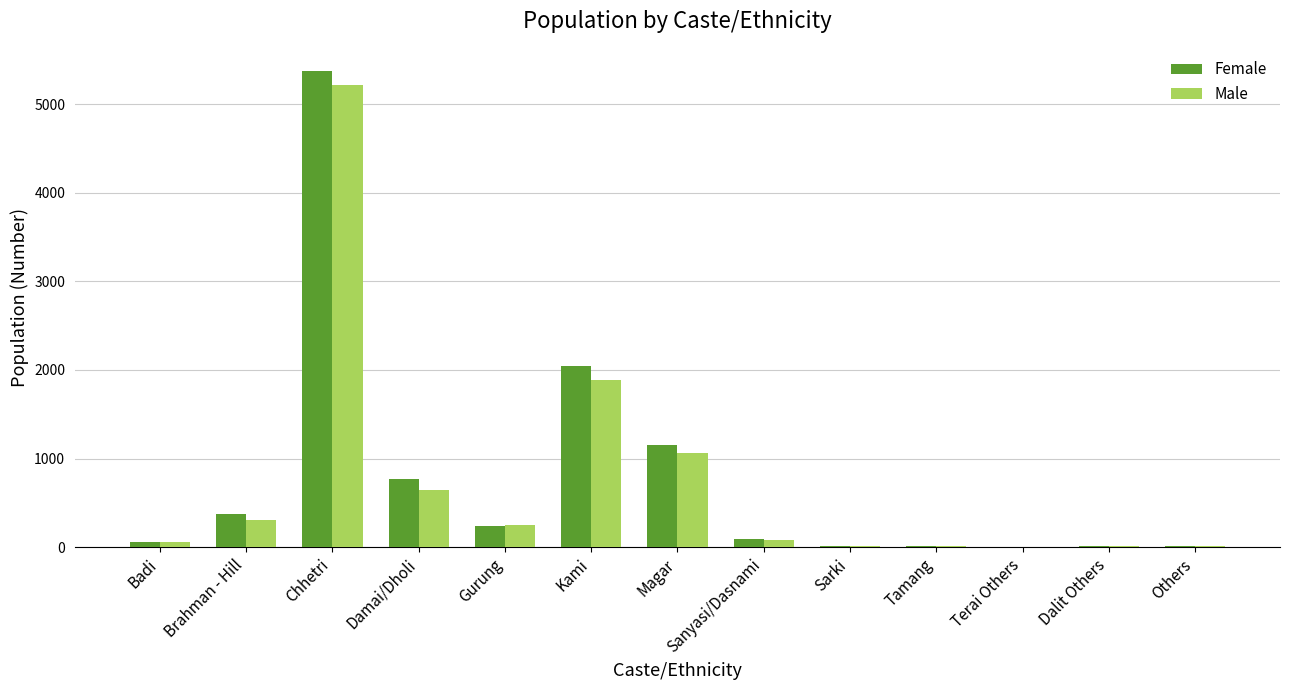

Is the value of Male at Badi greater than the value of Female at Kami?

No